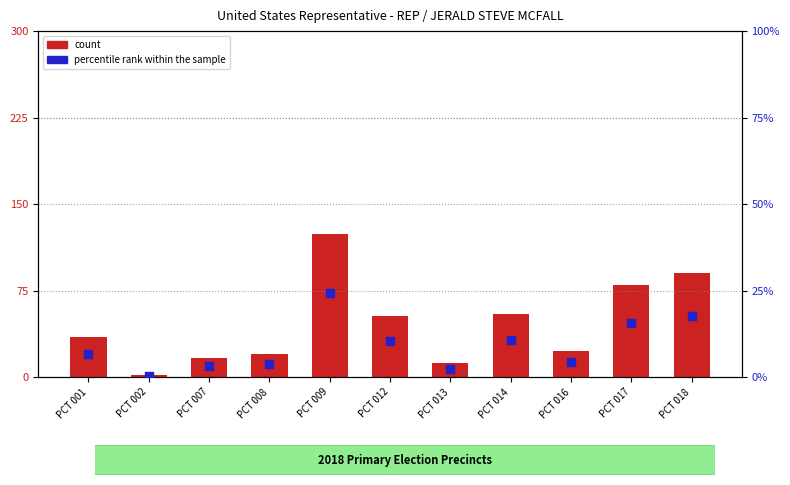

Which series reaches the maximum Y coordinate?

count